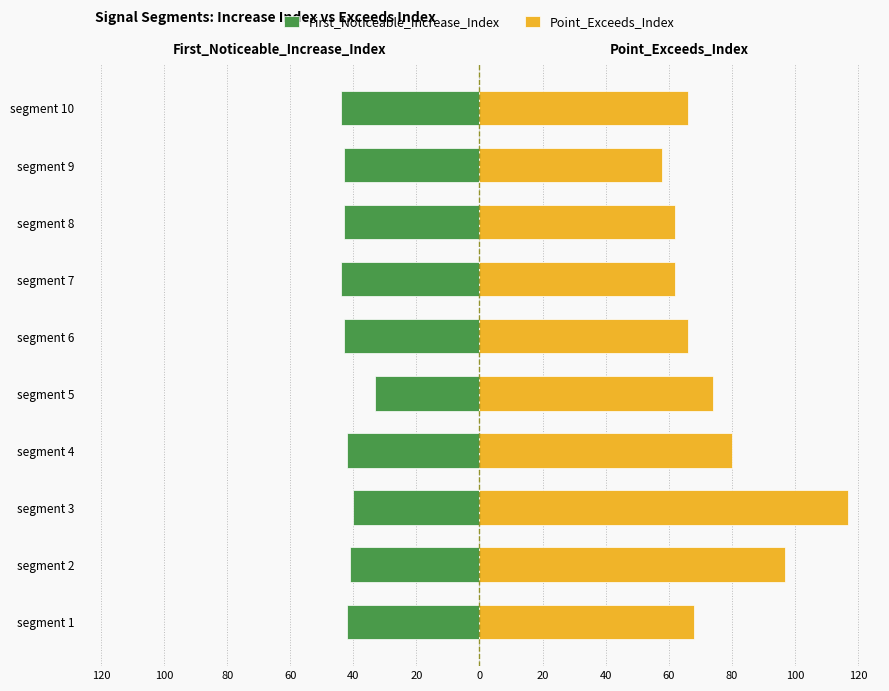

How many groups of bars are there?

10